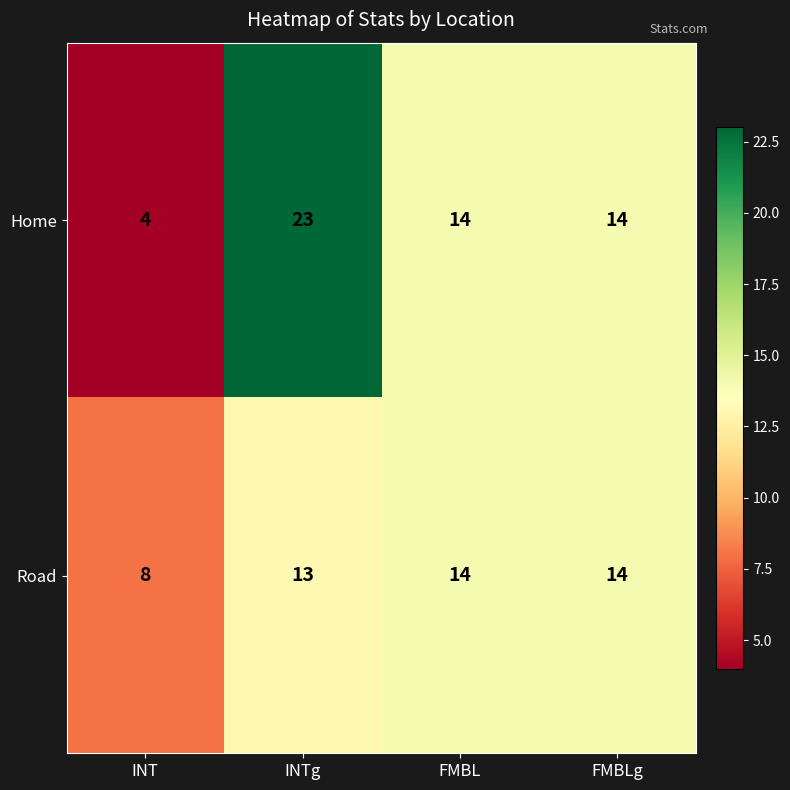

What is the highest value of the Road series?

14